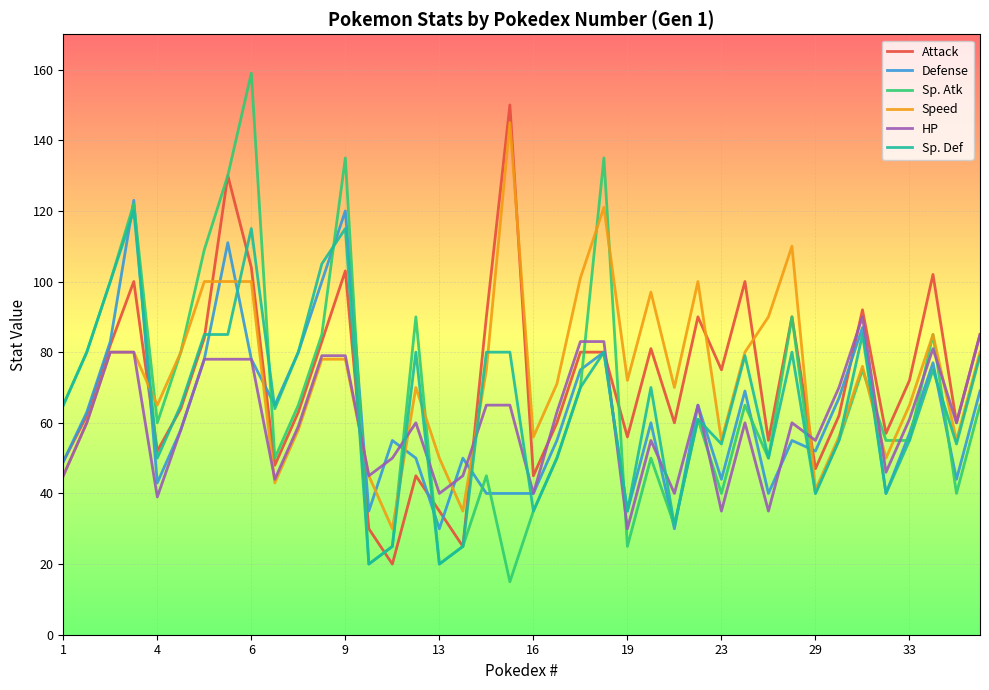

In Defense, how many points are higher than both neighbors (excluding endpoints)?

12